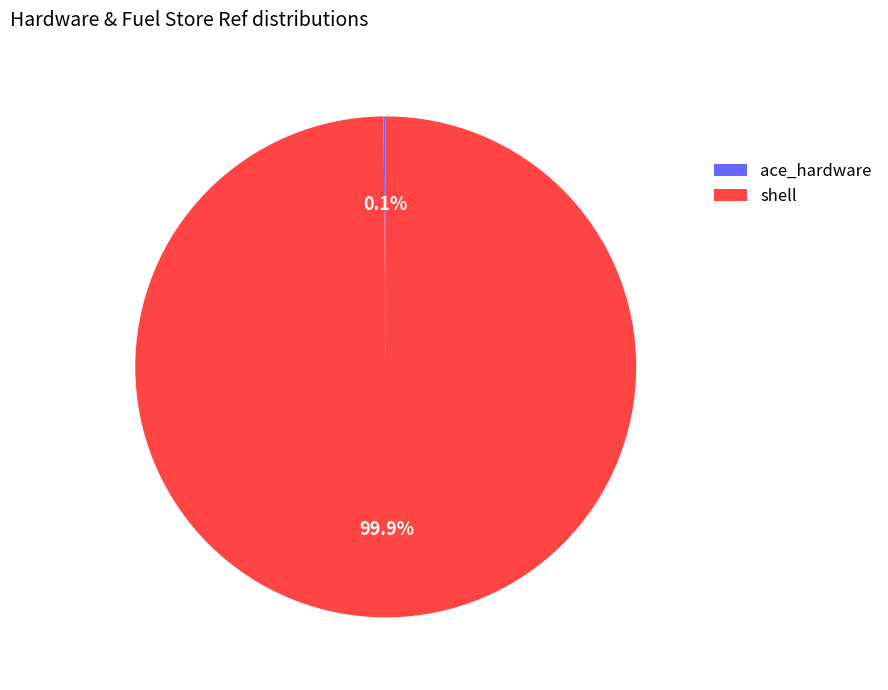

Which slice is the largest?

shell